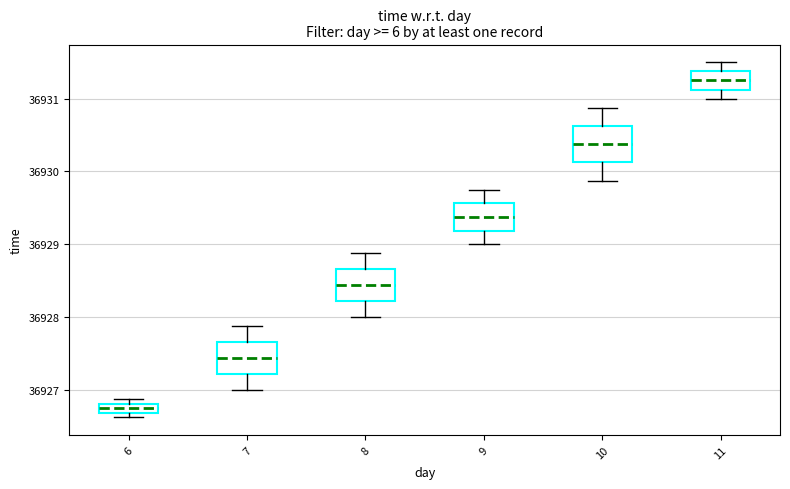

Which box has the highest median line?

11